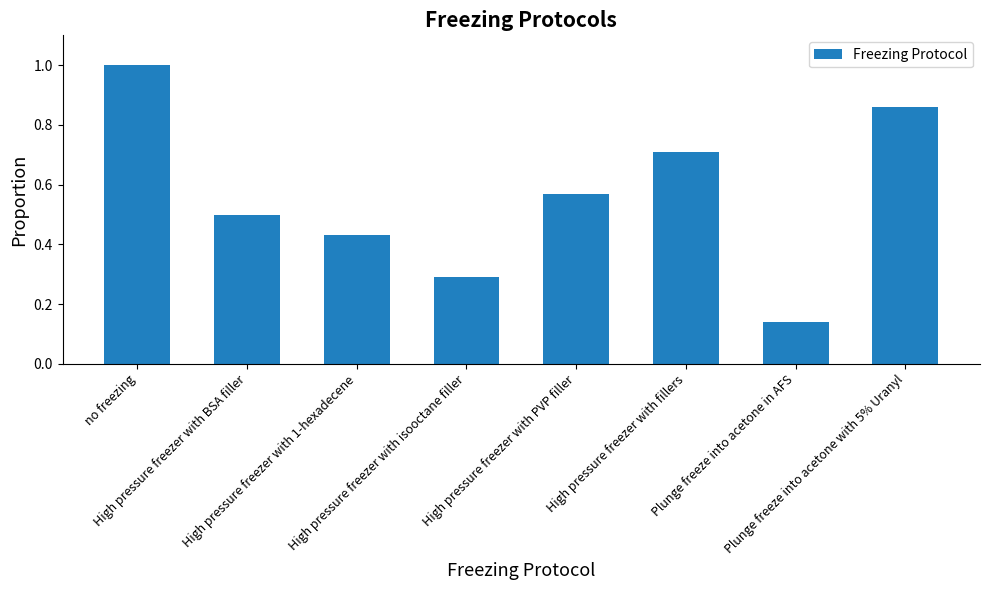

Is it true that the value at High pressure freezer with fillers is 0.7?

True